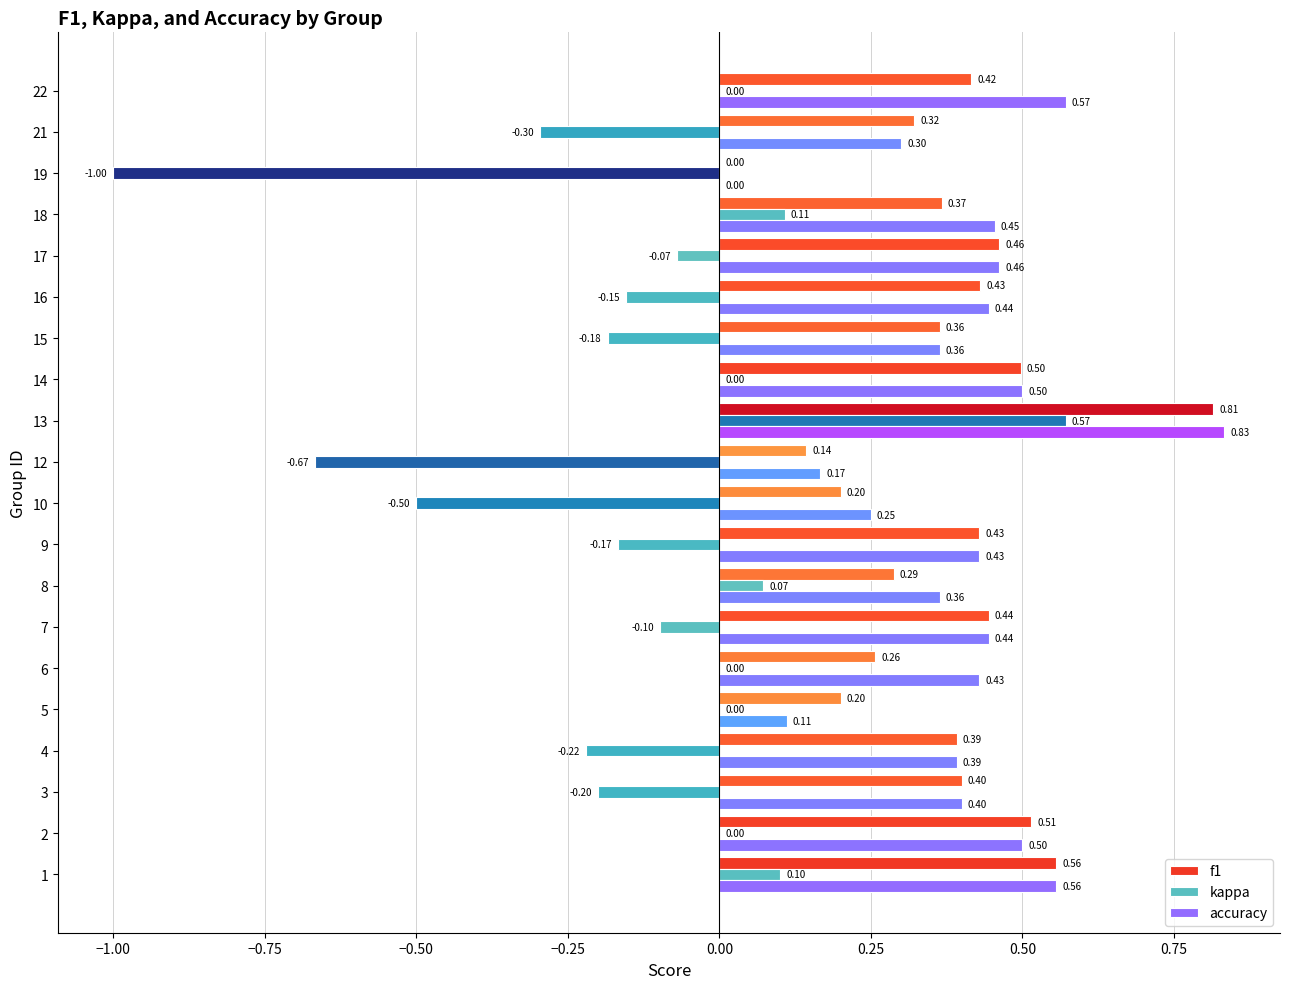

Which series has the largest total across all categories?

accuracy